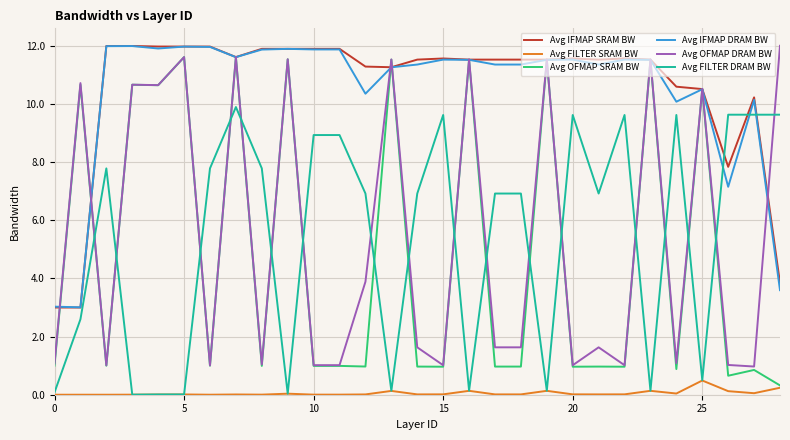

What is the minimum value for Avg OFMAP DRAM BW?

1.0